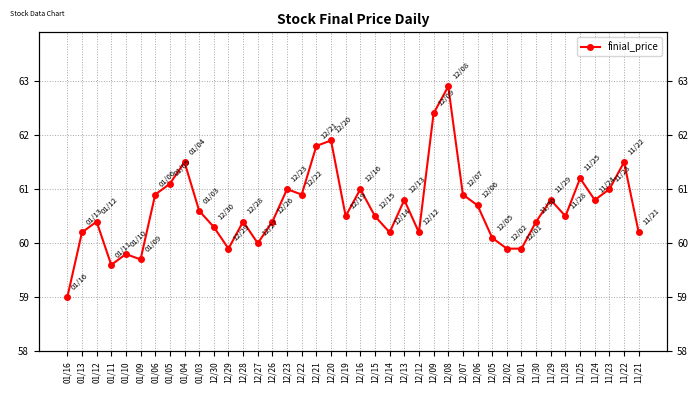

Where is the first local minimum?

01/11